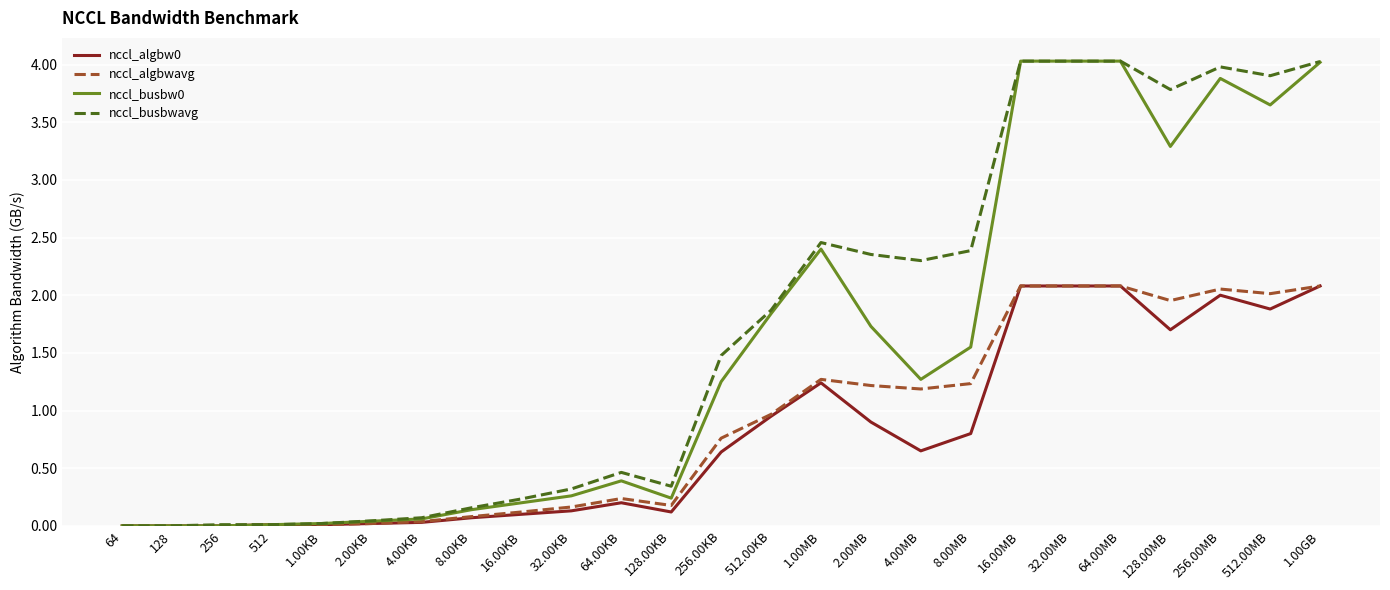

What position from the right is 2.00MB?

10